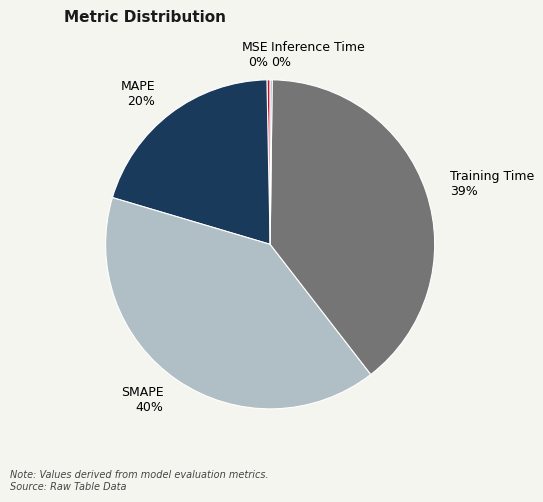

To the nearest percent, what is the difference between the Training Time and MAPE slice percentages?

19%